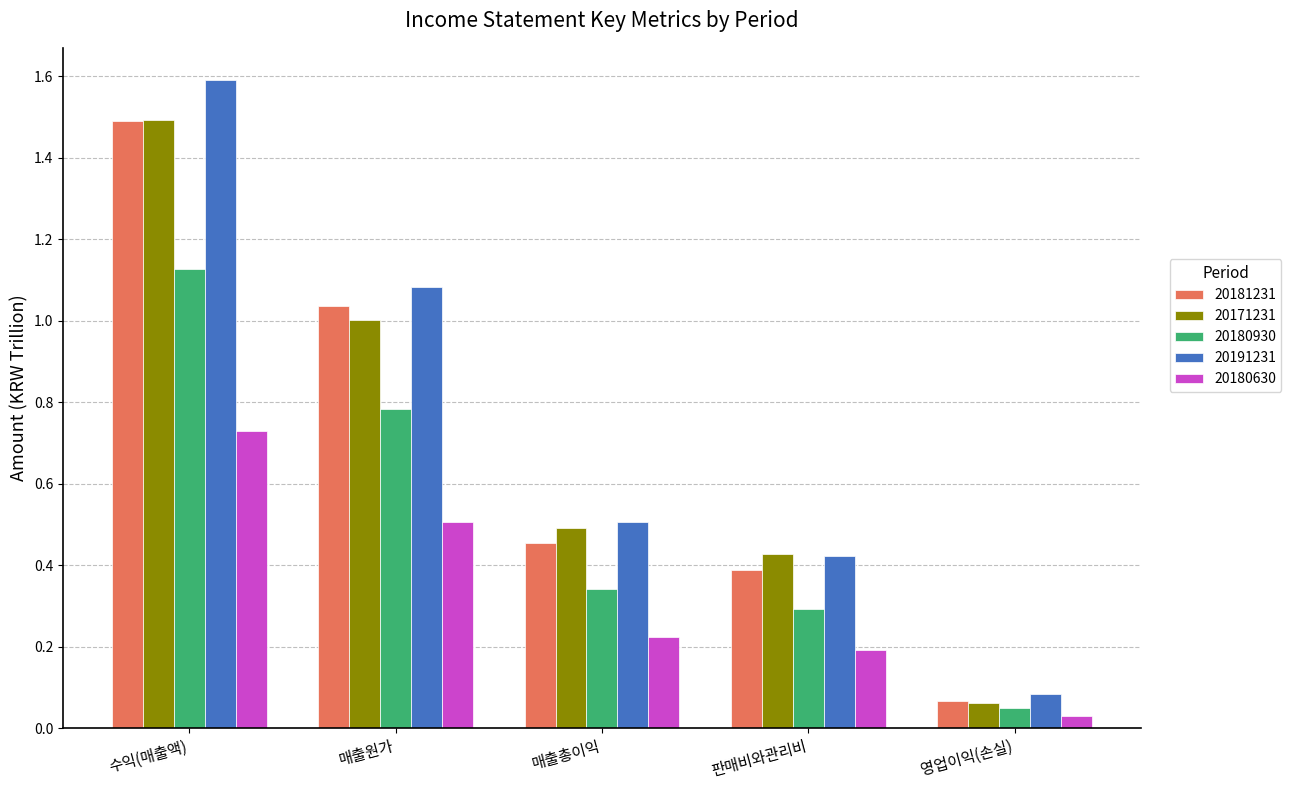

At which category is the sum across all series the highest?

수익(매출액)